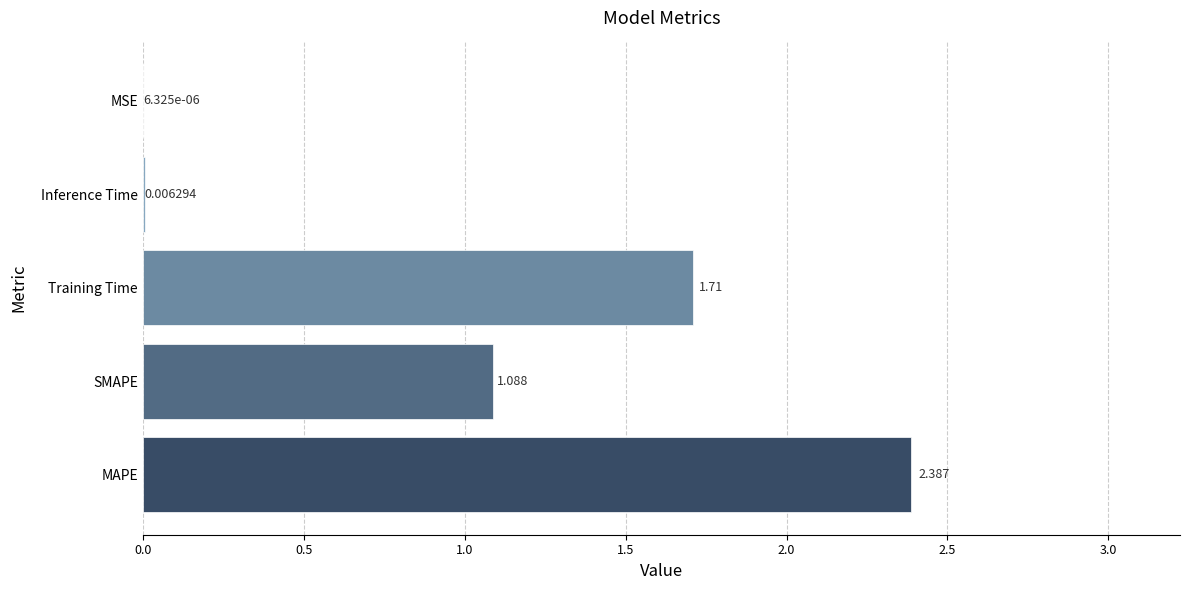

Between Training Time and Inference Time, which is larger?

Training Time